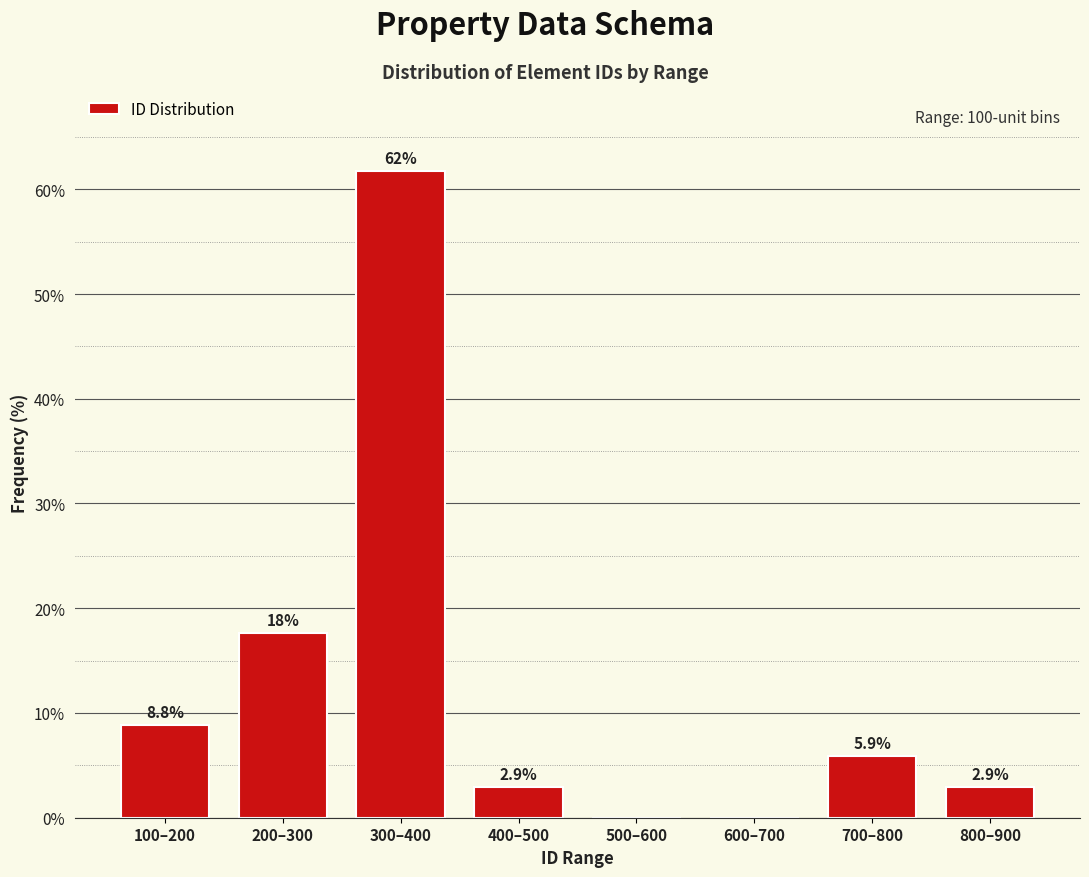

Reading left to right, transcribe all the data shown in this chart.

100–200=8.8	200–300=17.6	300–400=61.8	400–500=2.9	500–600=0.0	600–700=0.0	700–800=5.9	800–900=2.9